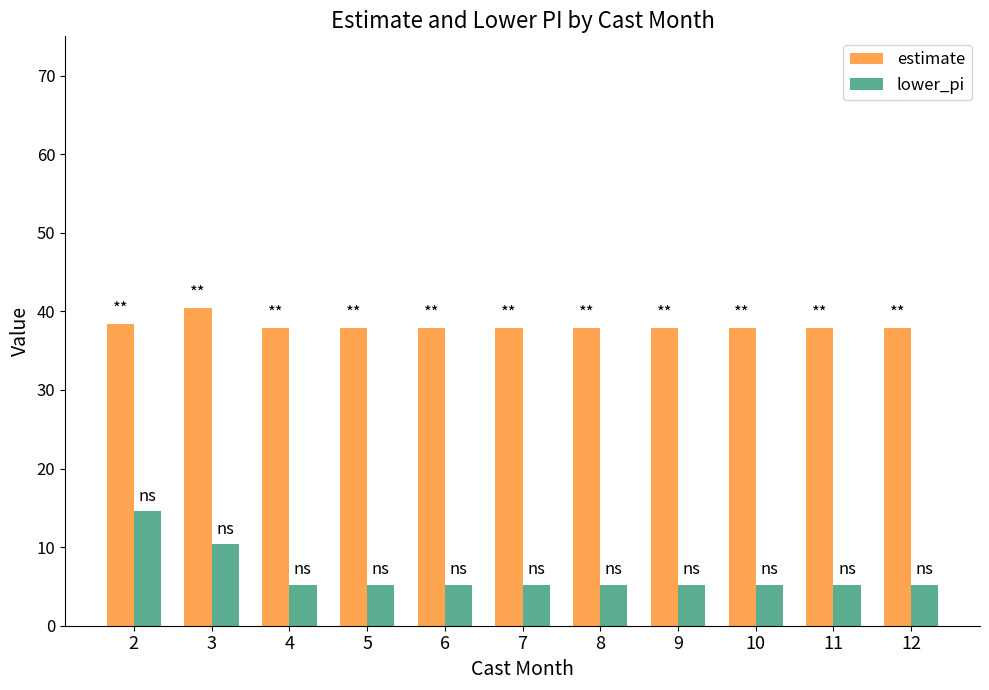

Which series has the largest total across all categories?

estimate